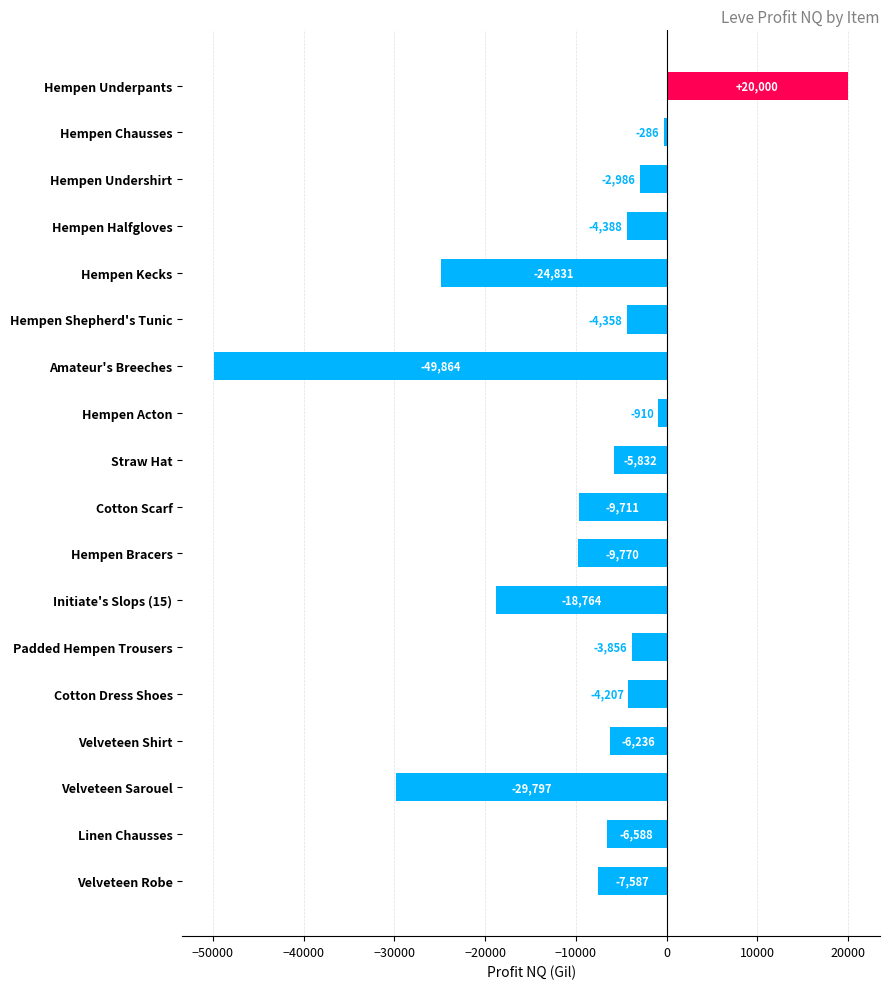

Count the number of categories in the chart.

18